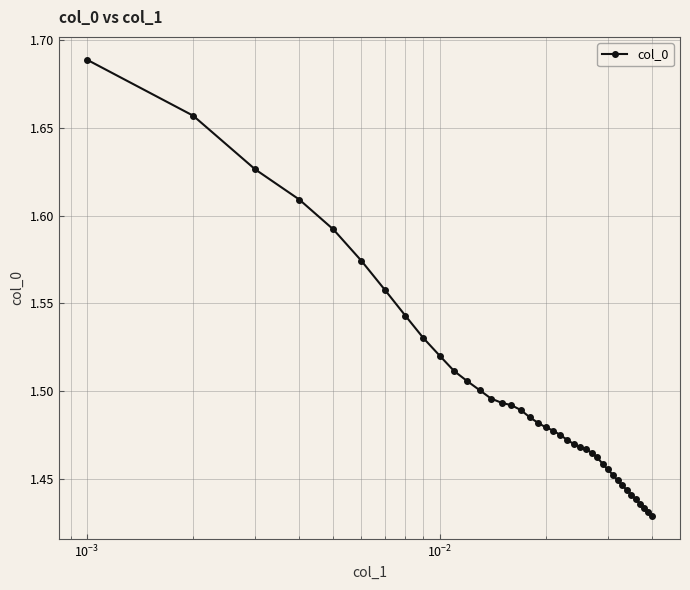

Does the chart display data point markers on the line(s)?

Yes